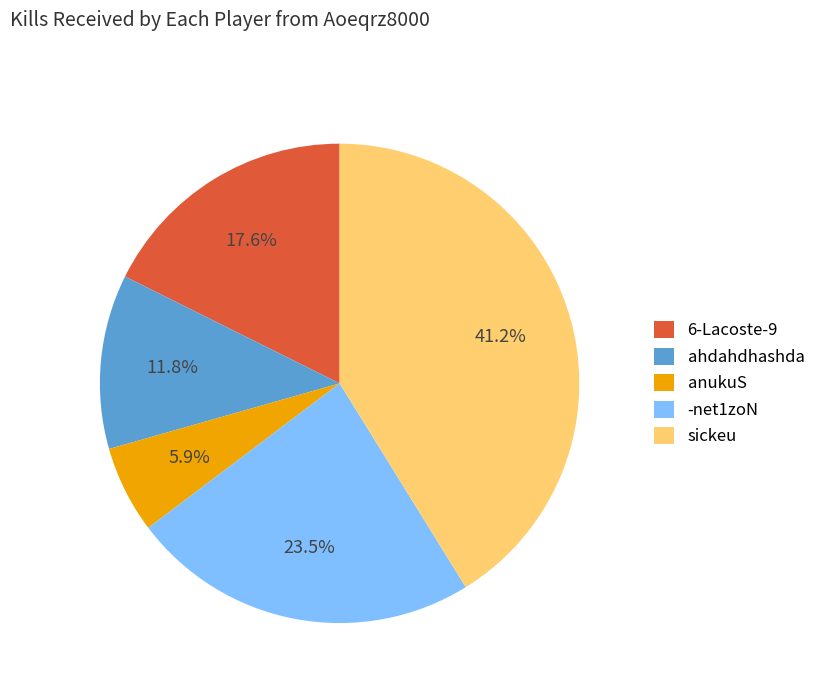

Rank the categories by value from lowest to highest.

anukuS, ahdahdhashda, 6-Lacoste-9, -net1zoN, sickeu